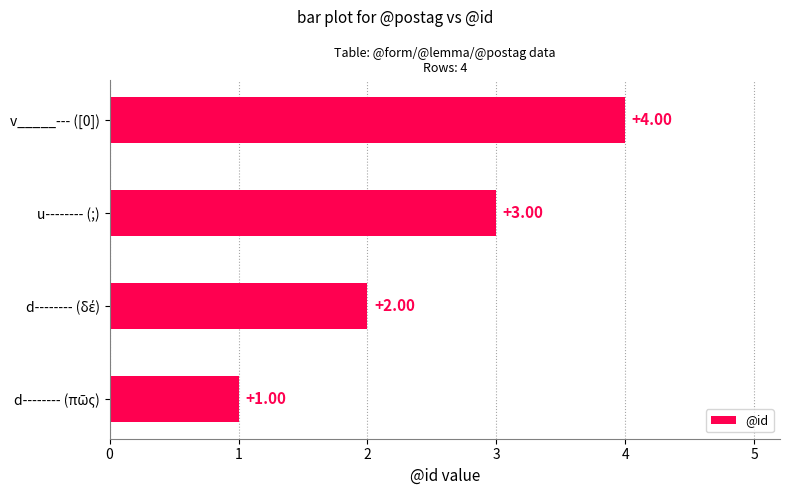

What is the sum of all values?

10